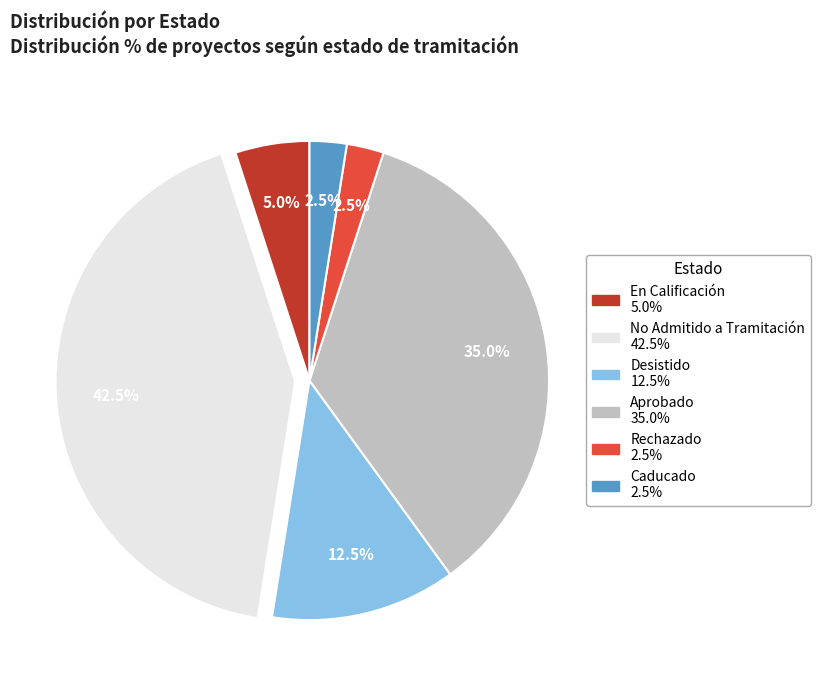

To the nearest percent, what is the combined percentage of En Calificación and Rechazado?

8%